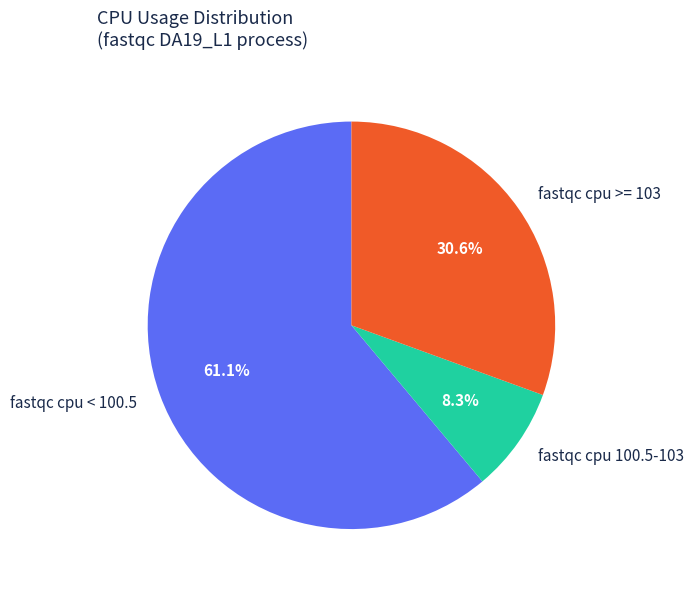

What is the majority slice?

fastqc cpu < 100.5